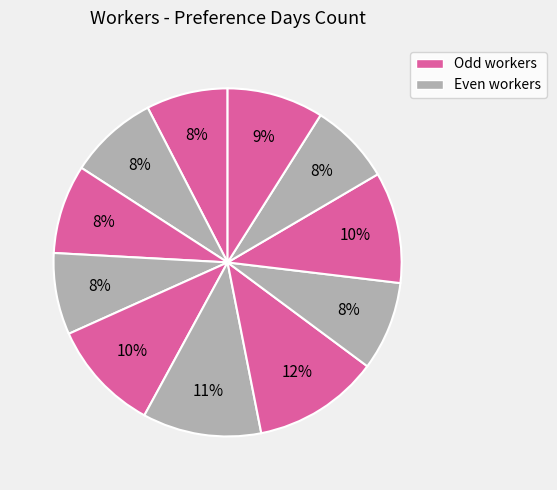

To the nearest percent, what is the average slice percentage?

9%